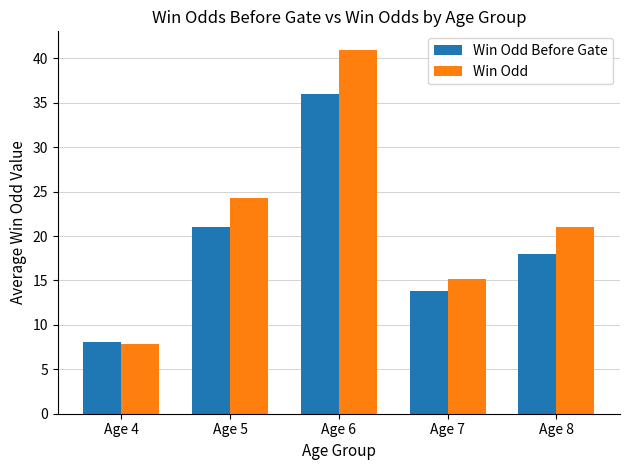

What is the average value of the Win Odd series?

21.8